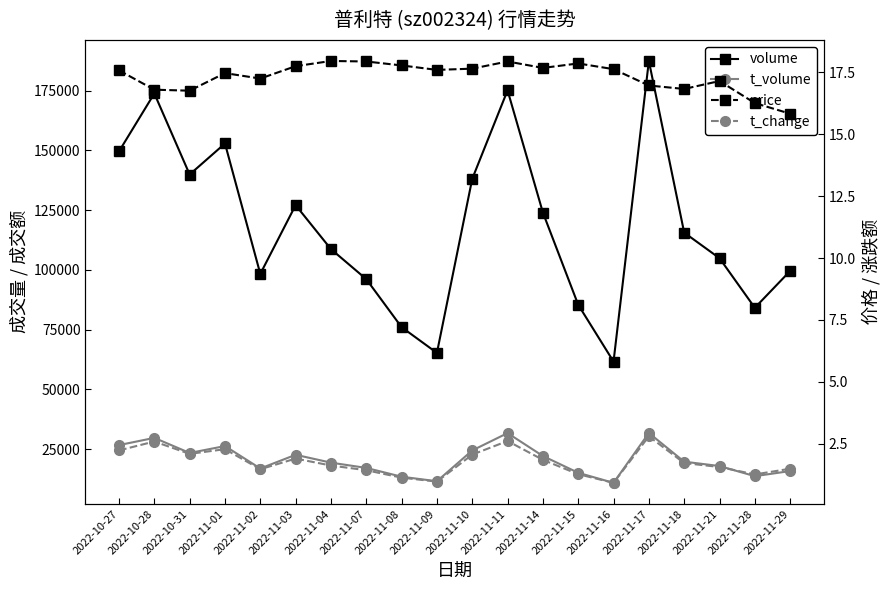

True or false: volume and price cross at least once.

False